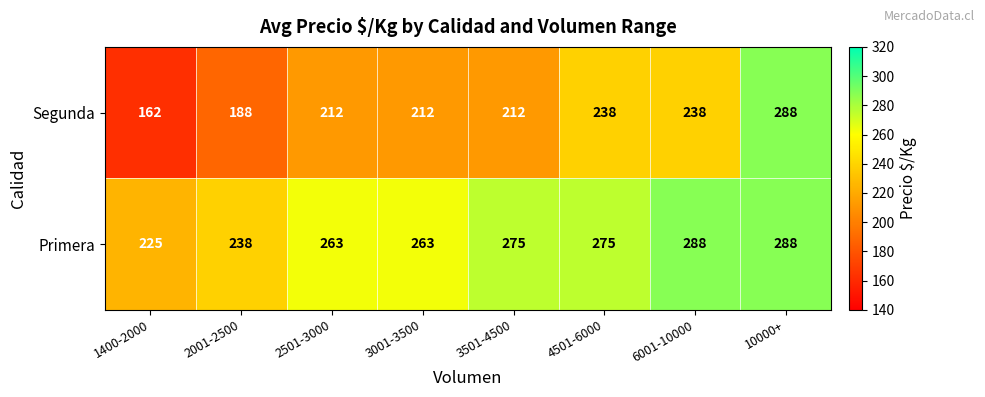

What is the maximum value shown in the chart?

288